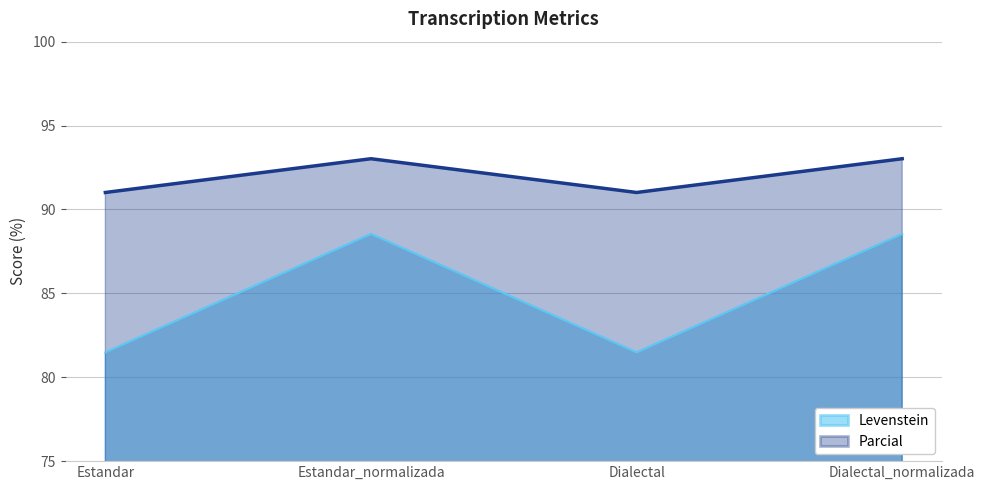

How many distinct data groups are displayed?

2